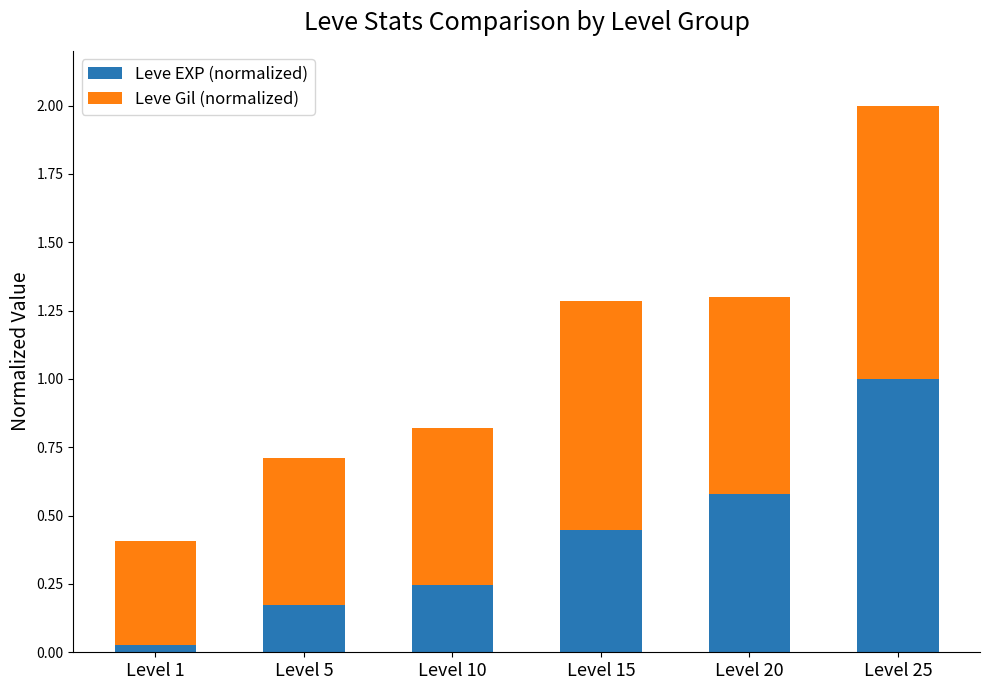

At which category is the sum across all series the highest?

Level 25